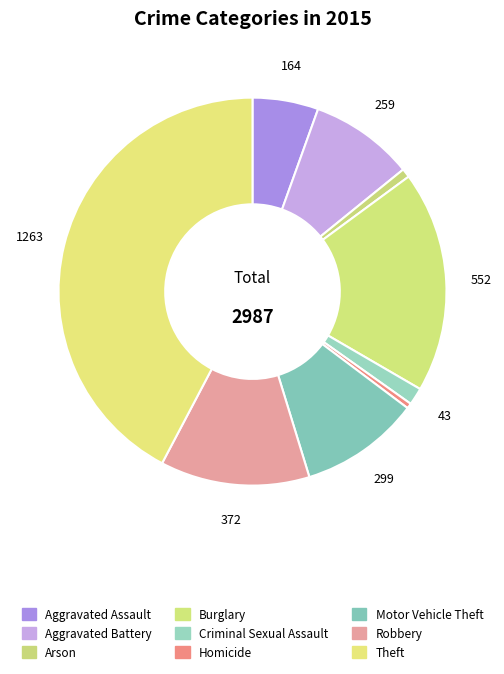

What is the change in value from Aggravated Assault to Aggravated Battery?

+95